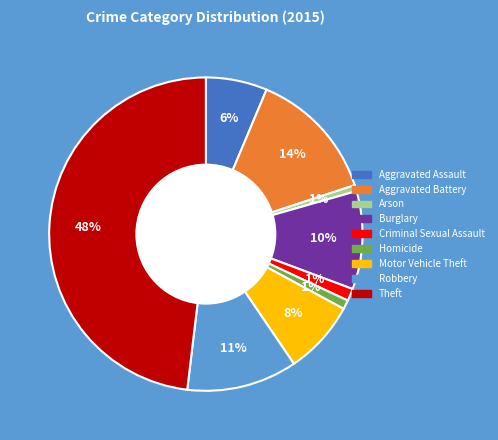

Combined, do Aggravated Assault and Motor Vehicle Theft account for over 50%?

No